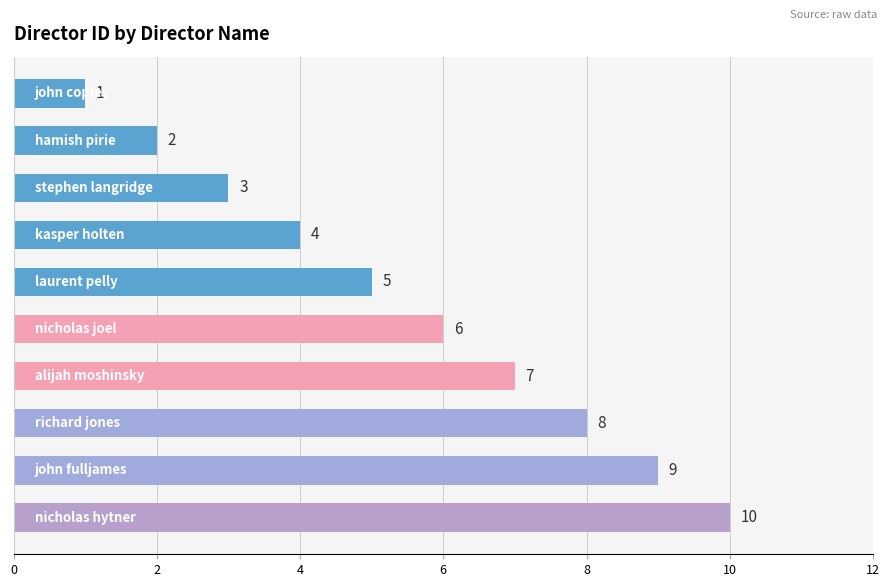

Count the values in the range 3 to 8.

6